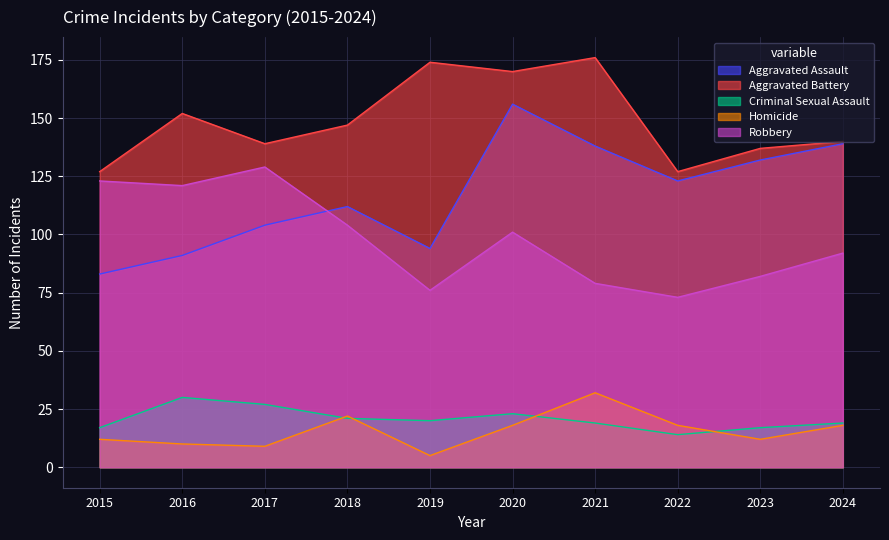

What is the difference between the highest and lowest values at 2022?

113